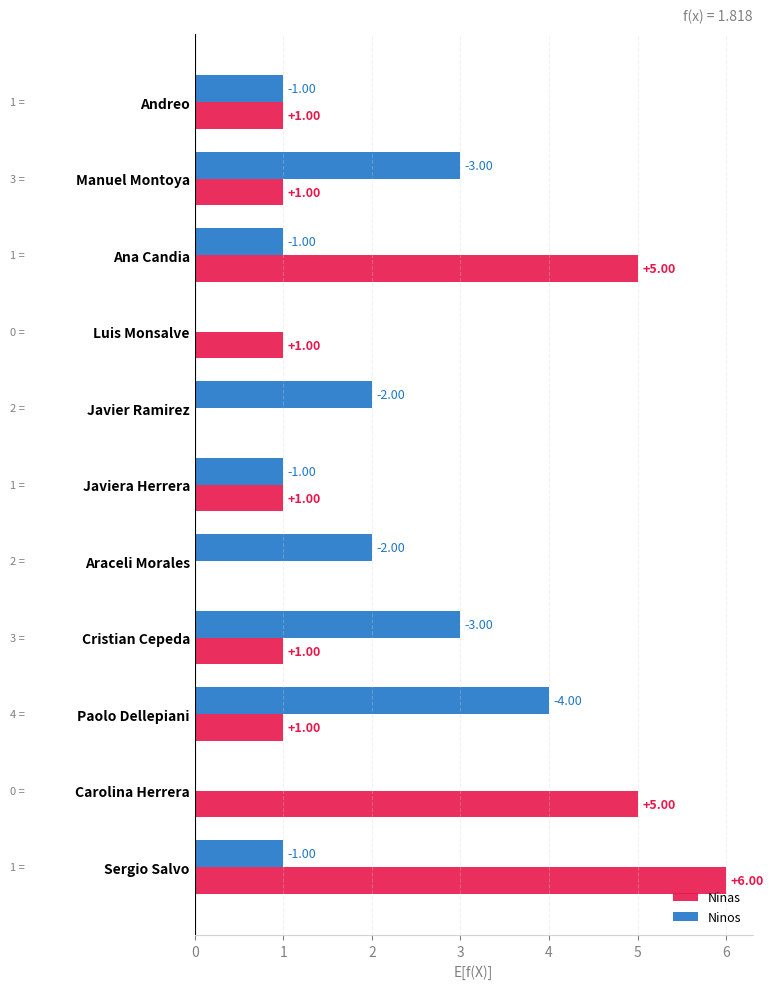

At which category is the sum across all series the highest?

Sergio Salvo